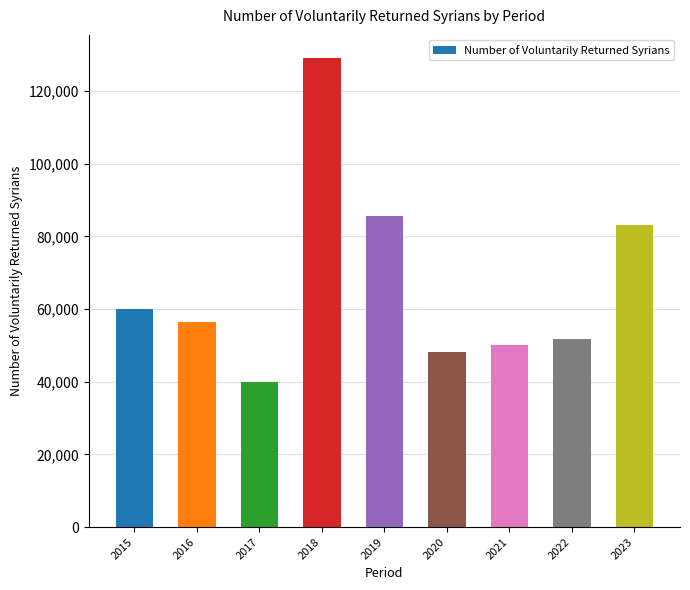

What is the change in value from 2019 to 2020?

-37526